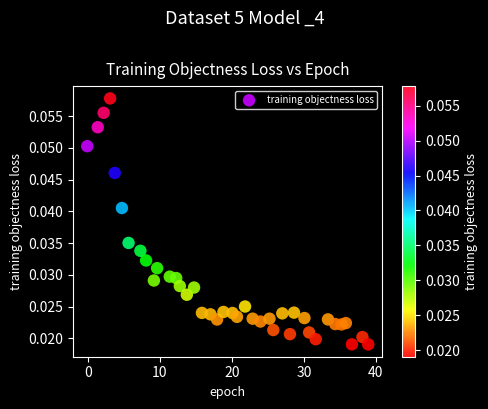

What is the range of X values (max minus min)?

39.1